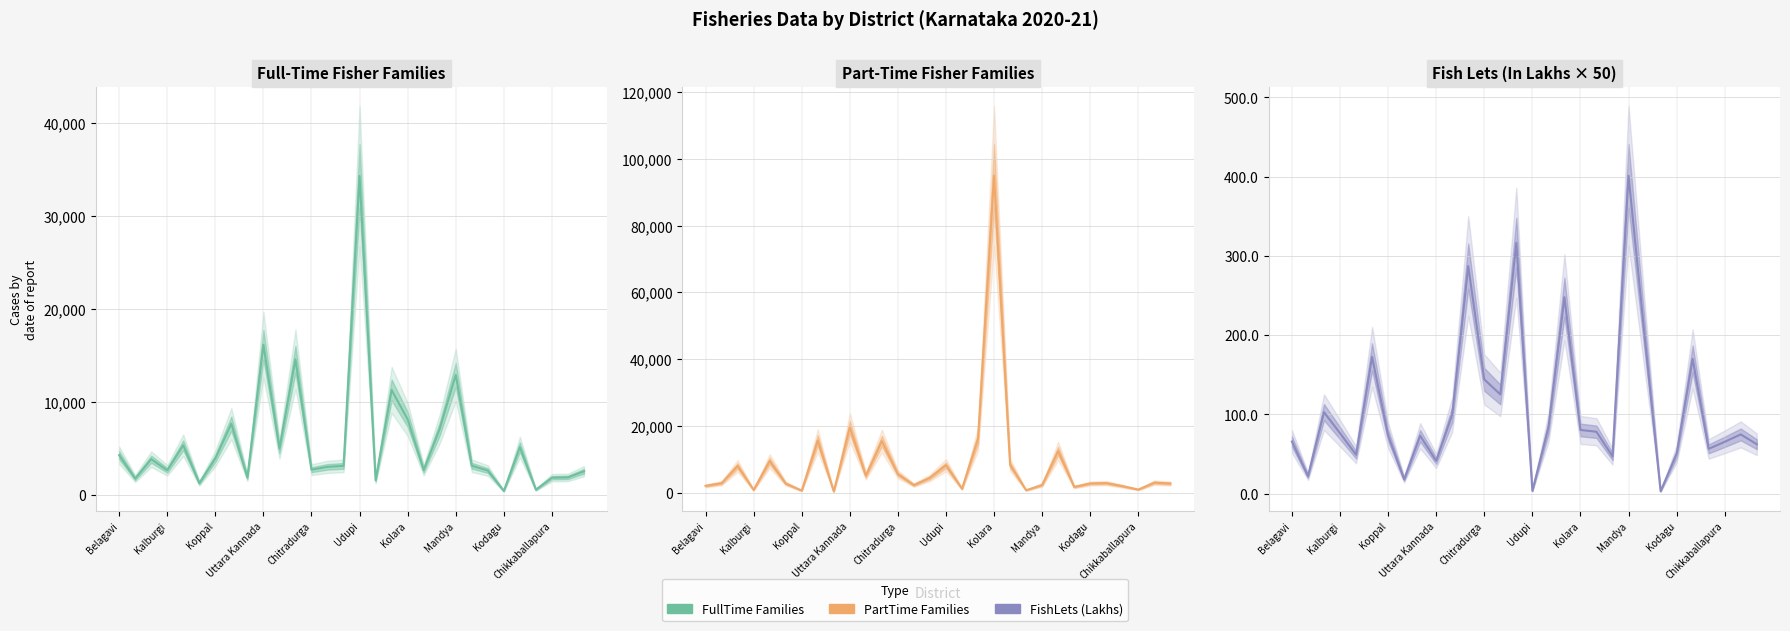

How many series are shown in this chart?

3